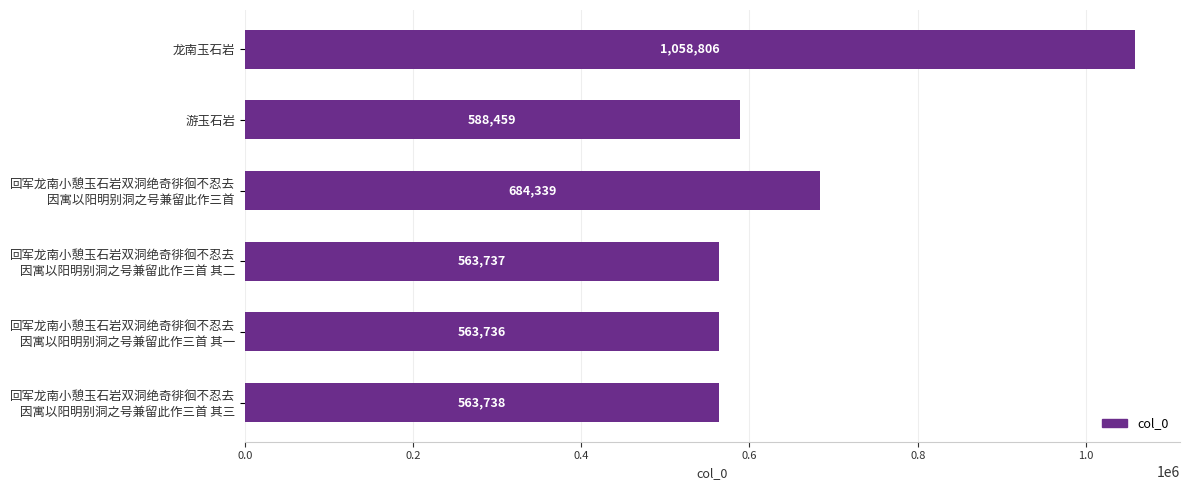

Reading top to bottom, transcribe all the data shown in this chart.

1058806	588459	684339	563737	563736	563738